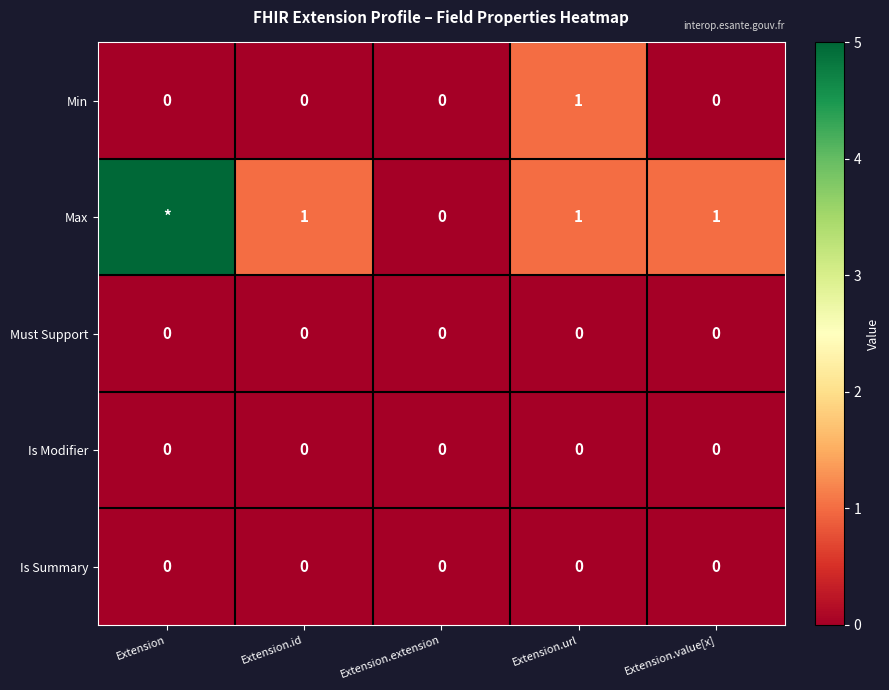

Is it true that Is Modifier equals 0 at Extension?

True